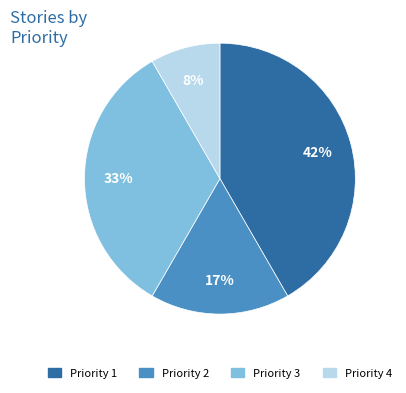

Does Priority 3 account for over 50% of the chart?

No